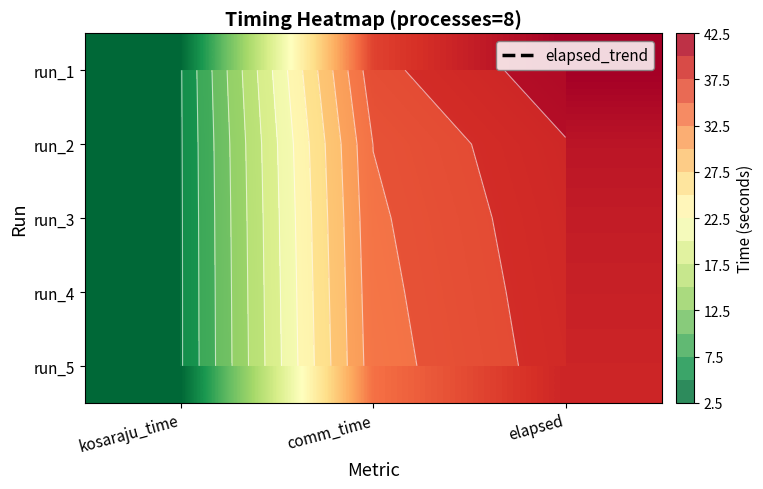

The value of run_4 at elapsed is 26.0. True or false?

False